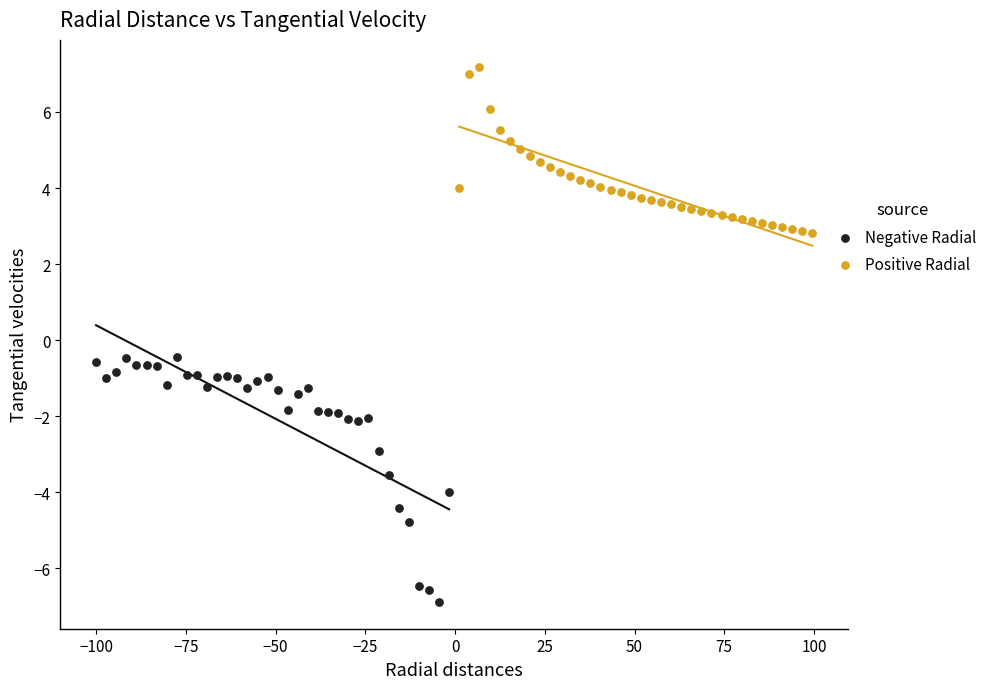

What are all the series names shown in the legend?

Negative Radial, Positive Radial